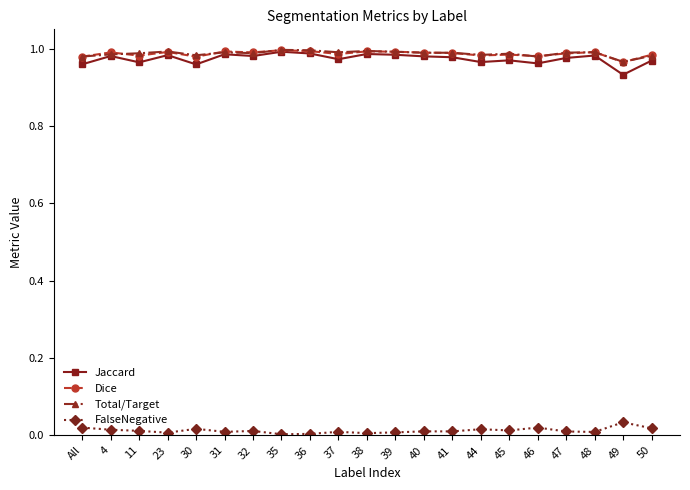

Is the value of Dice at 39 greater than the value of FalseNegative at 49?

Yes